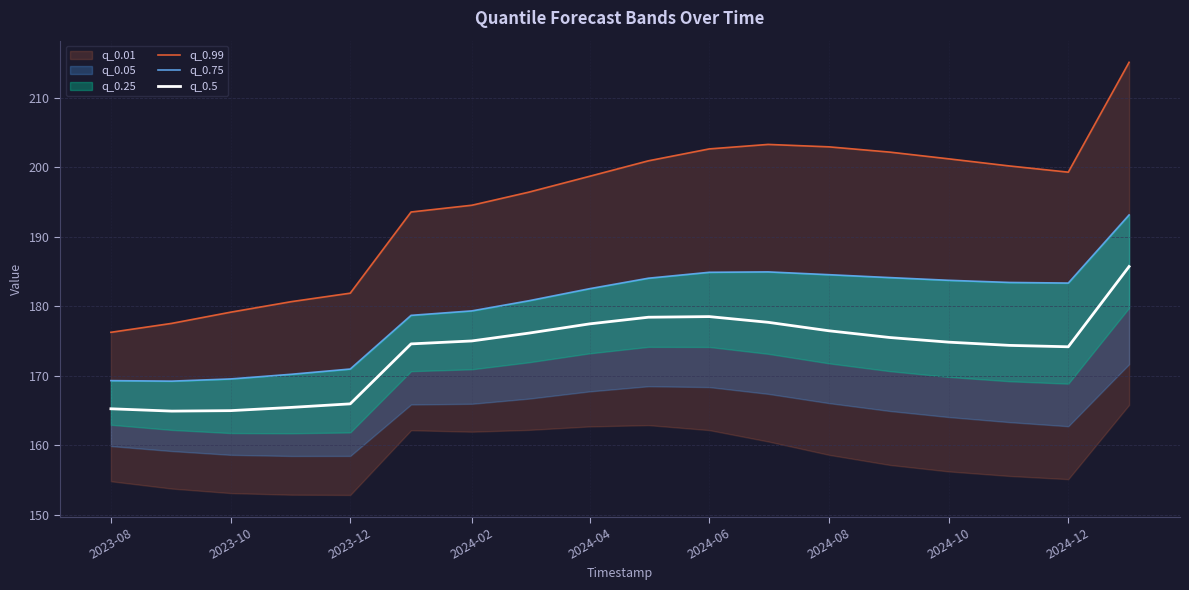

True or false: q_0.5 has a value of 165.0 at 2023-10.

True